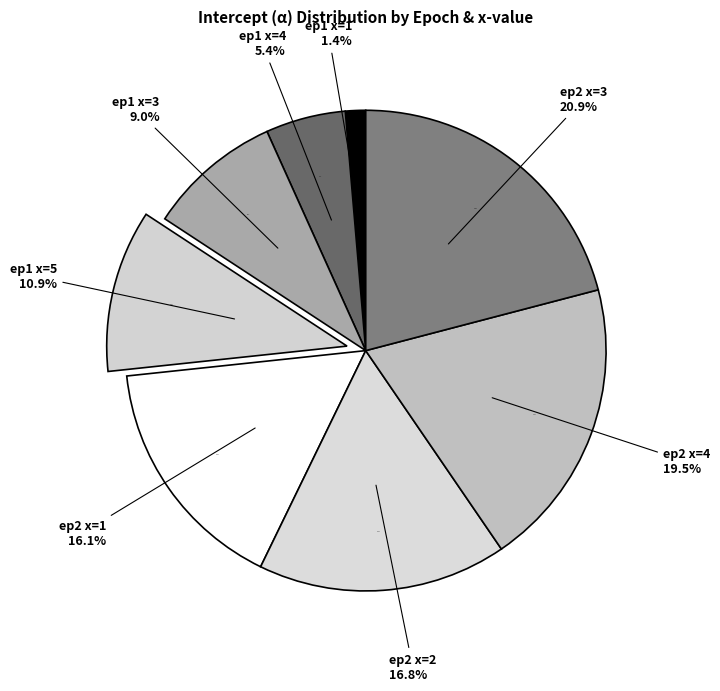

Is there any slice that represents more than half of the pie?

No